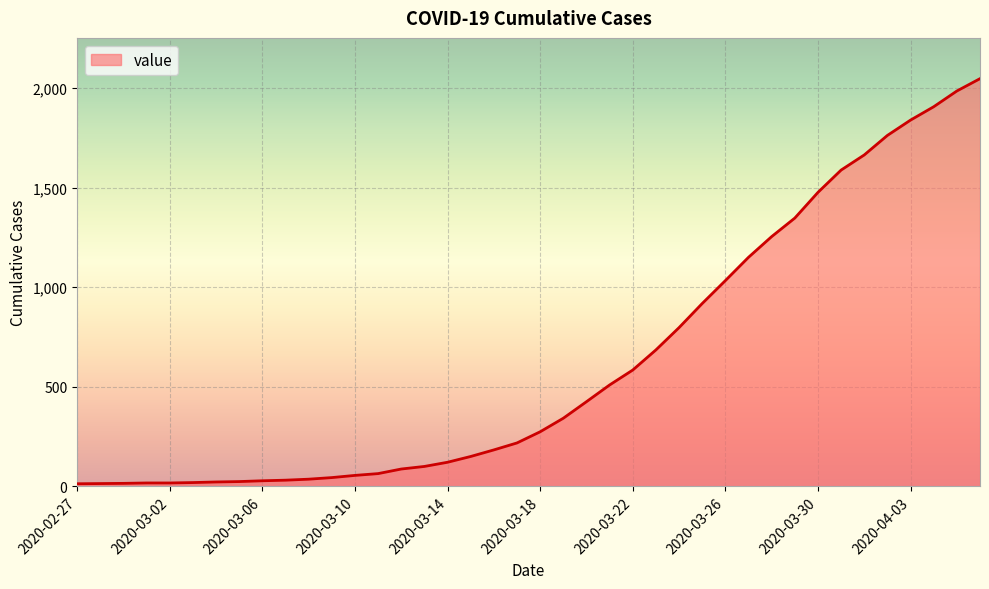

What is the greatest value displayed?

2047